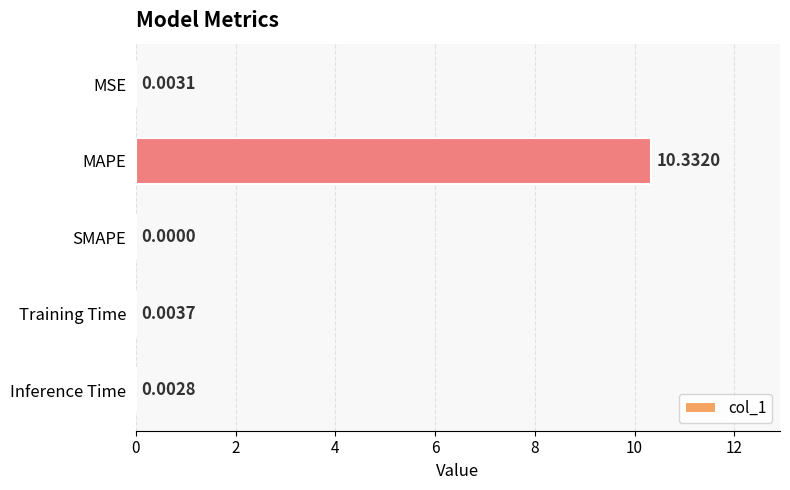

Which has a higher value, MSE or Training Time?

Training Time